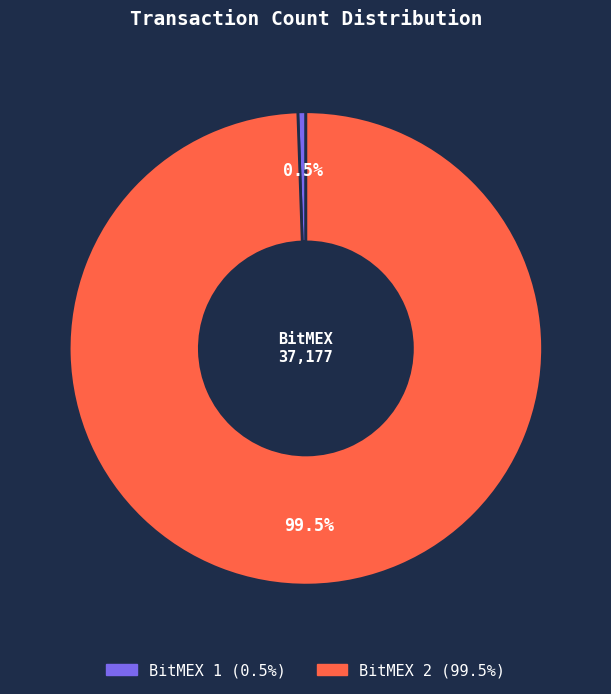

Which category has the smallest portion of the pie?

BitMEX 1